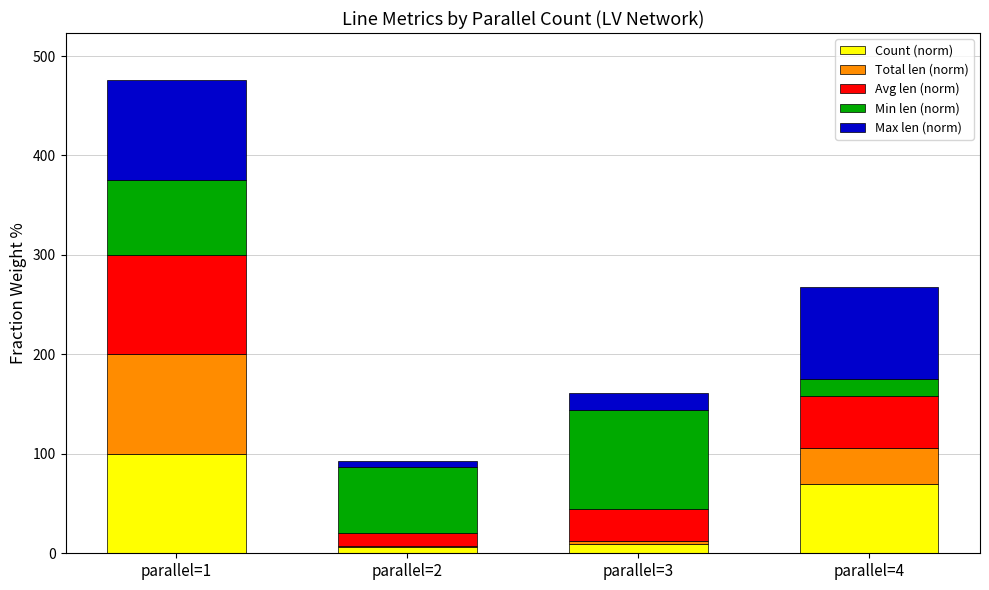

Which category has the highest value in the Count (norm) series?

parallel=1